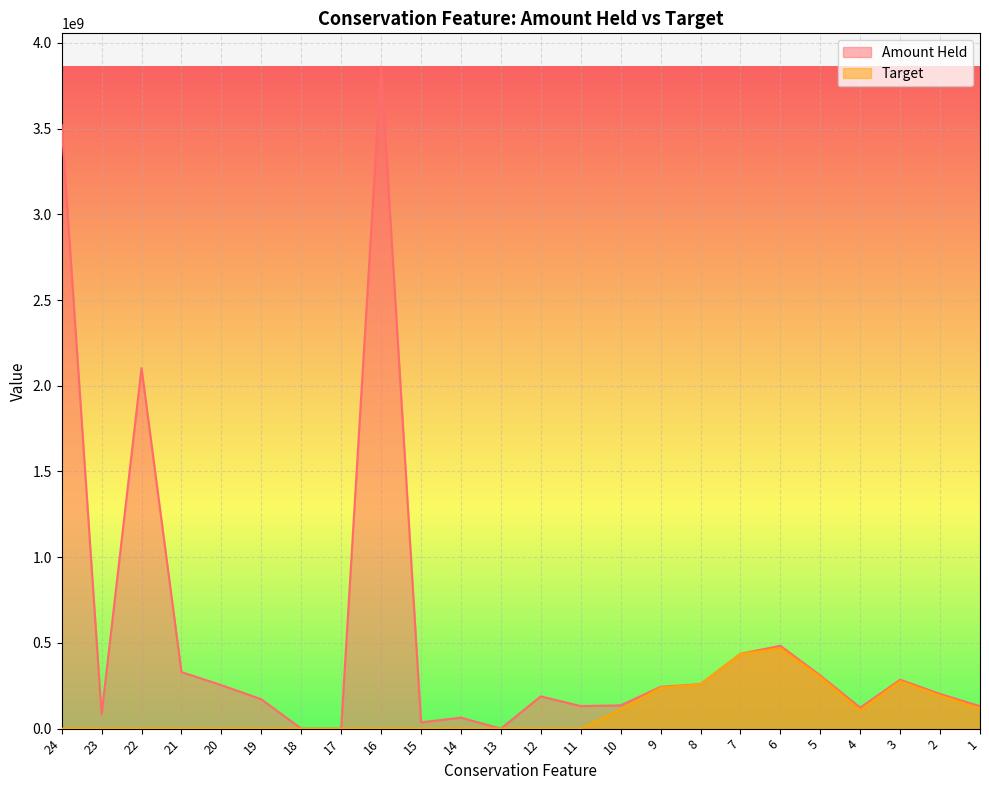

What is the sum of all Amount Held values?

13355064753.6